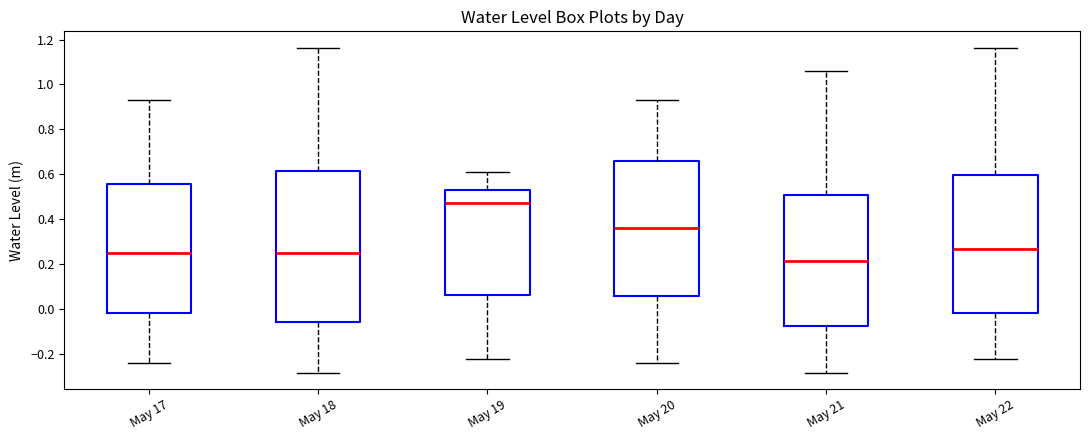

Which box has the lowest median line?

May 21